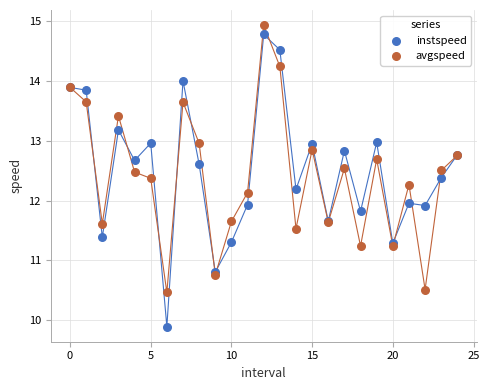

Which series reaches the maximum Y coordinate?

avgspeed